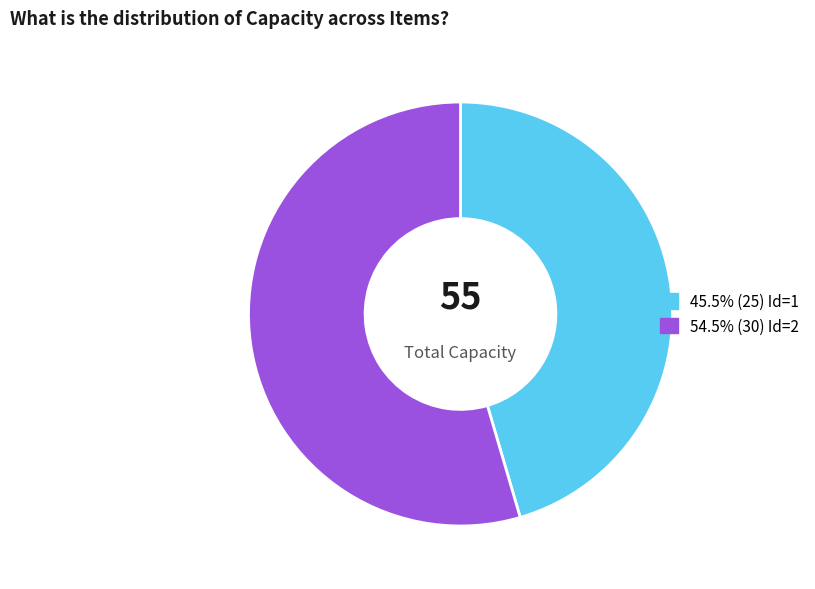

Is the sum of 54.5% (30) Id=2 and 45.5% (25) Id=1 greater than half?

Yes